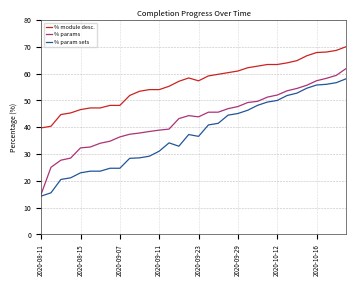

What is the difference between the maximum and minimum values in the % module desc. series?

30.3